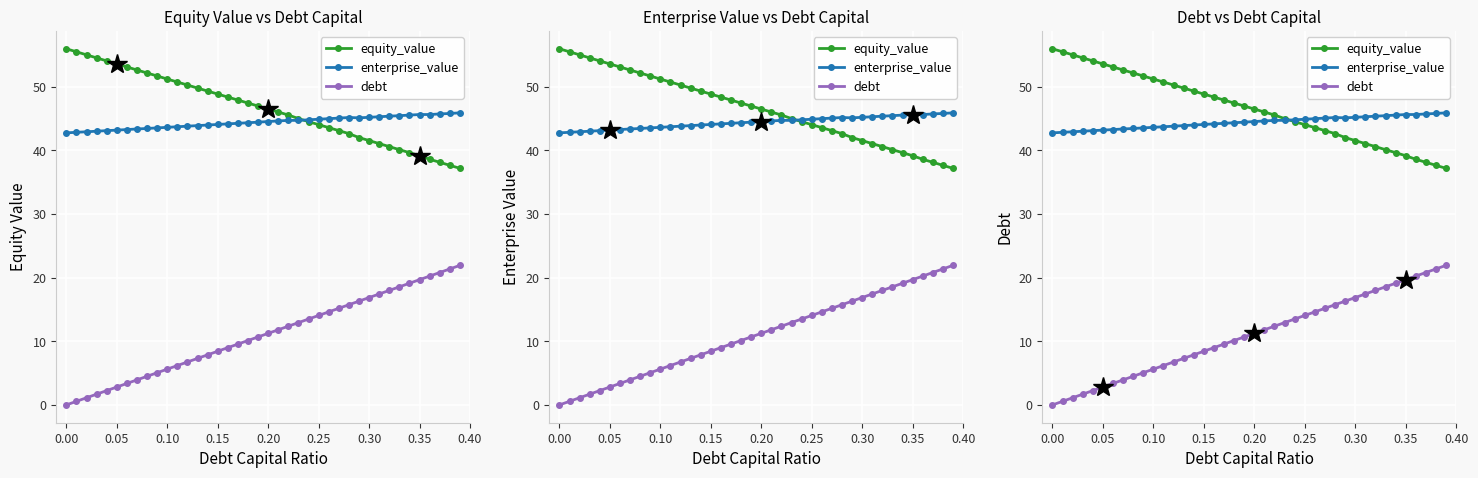

Which series has the widest spread of values?

debt